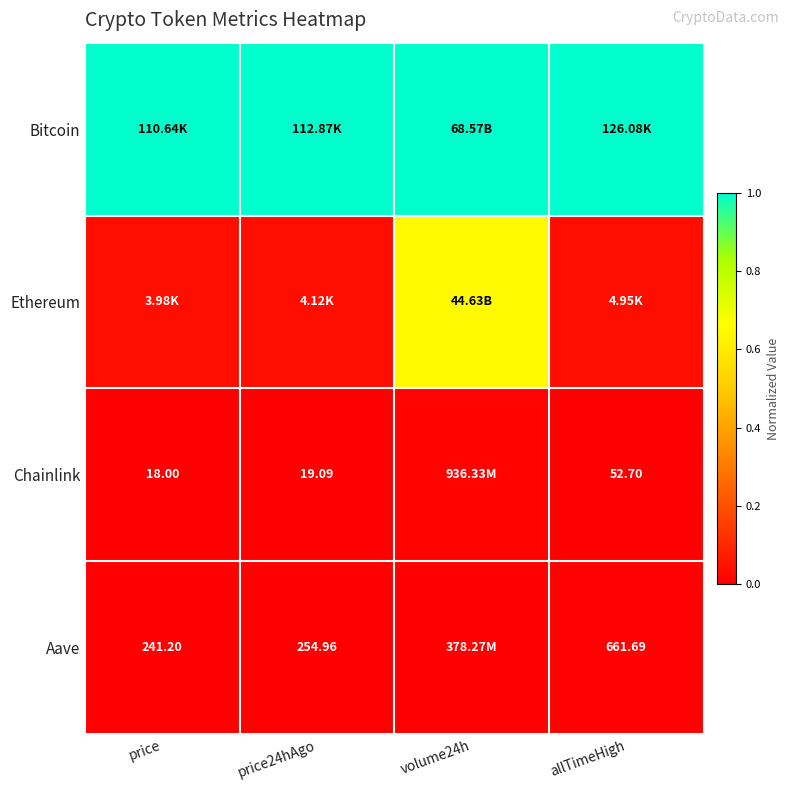

Rank the series at price from lowest to highest value.

Chainlink, Aave, Ethereum, Bitcoin